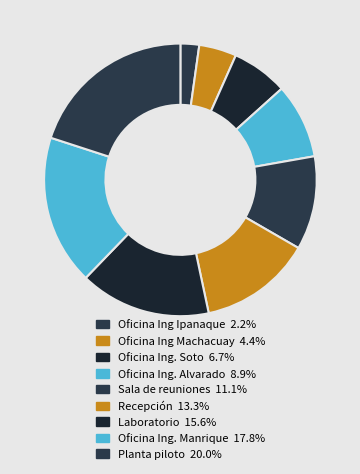

What is the smallest slice in the pie chart?

Oficina Ing Ipanaque